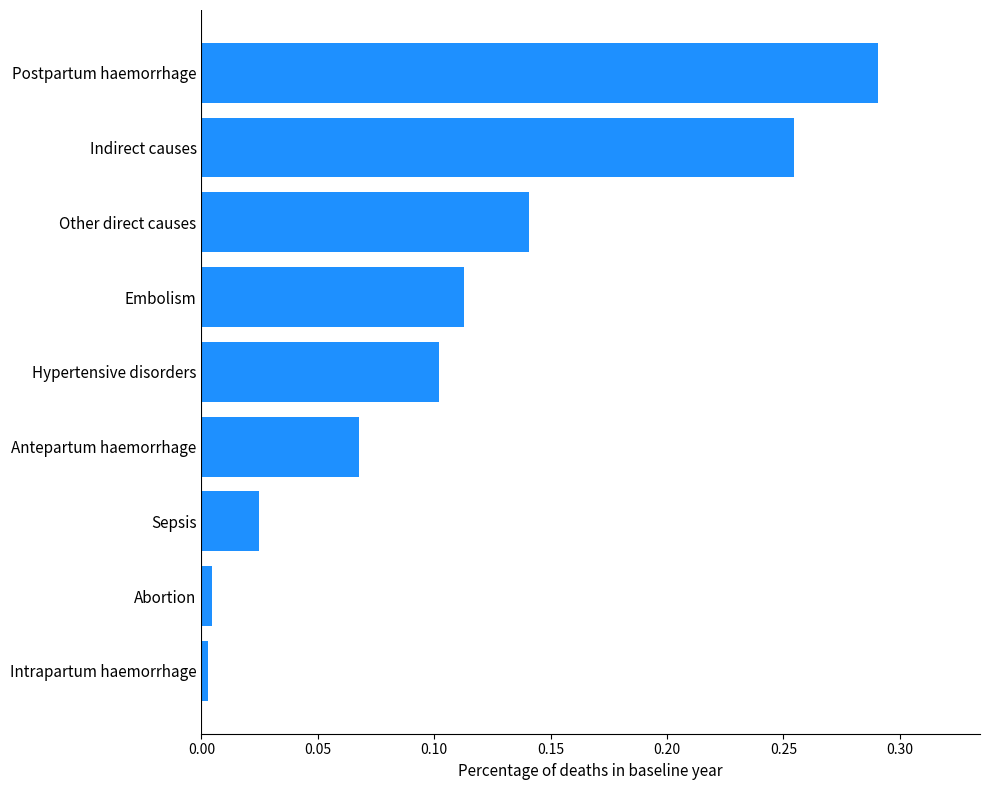

Which label corresponds to the largest value in the chart?

Postpartum haemorrhage